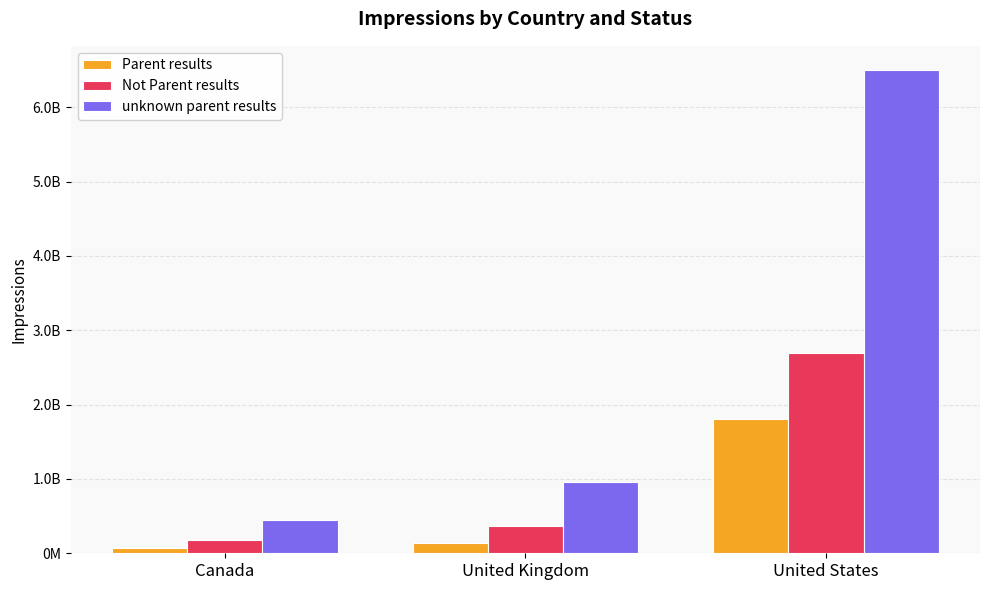

The value of Not Parent results at Canada is 180000000. True or false?

True